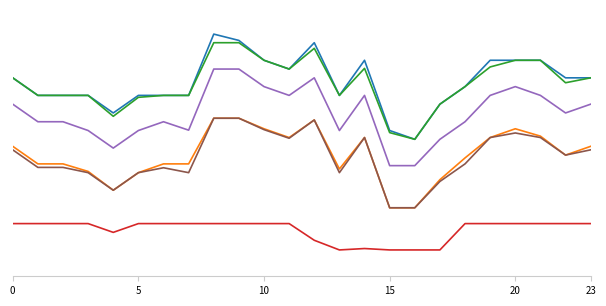

Reading right to left, transcribe all the data shown in this chart.

Node 0: 1130	1130	1230	1230	1230	1080	980	780	830	1230	1030	1330	1180	1230	1343	1379	1030	1030	1030	930	1030	1030	1030	1130
Node 1: 740	690	798	840	790	674	550	390	390	790	611	890	790	840	900	900	640	640	590	490	597	640	640	740
Node 2: 1130	1102	1230	1230	1192	1080	980	780	818	1184	1030	1298	1180	1230	1330	1330	1030	1030	1019	911	1030	1030	1030	1130
Node 3: 300	300	300	300	300	300	150	150	150	158	150	205	300	300	300	300	300	300	300	250	300	300	300	300
Node 4: 980	930	1030	1080	1030	880	780	630	630	1030	830	1130	1030	1080	1180	1180	832	880	830	730	830	880	880	980
Node 5: 720	690	790	816	790	640	540	390	390	790	590	890	786	835	900	900	590	618	590	490	590	620	620	720